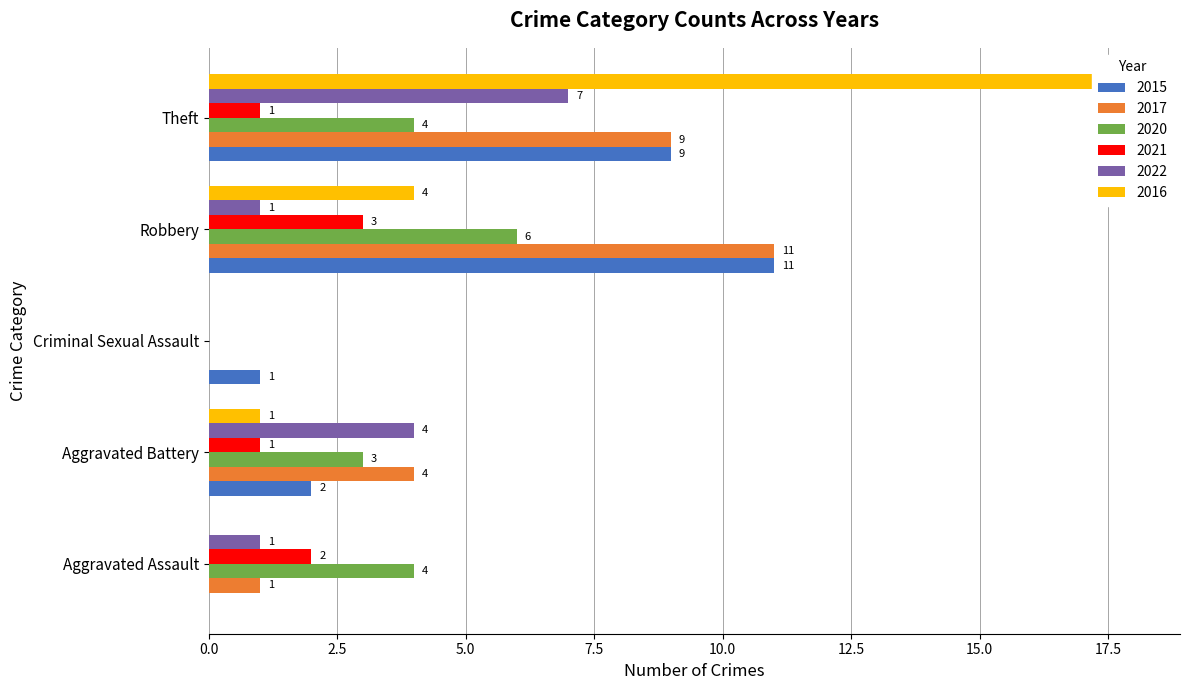

The value of 2016 at Criminal Sexual Assault is 7. True or false?

False